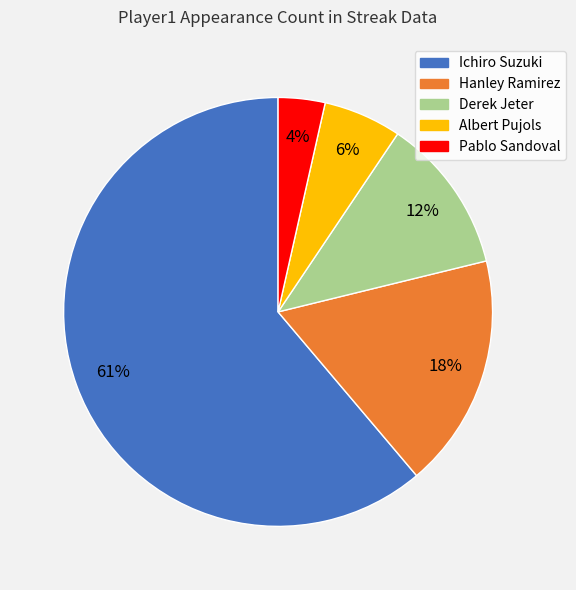

The Hanley Ramirez slice represents 5% of the pie. True or false?

False